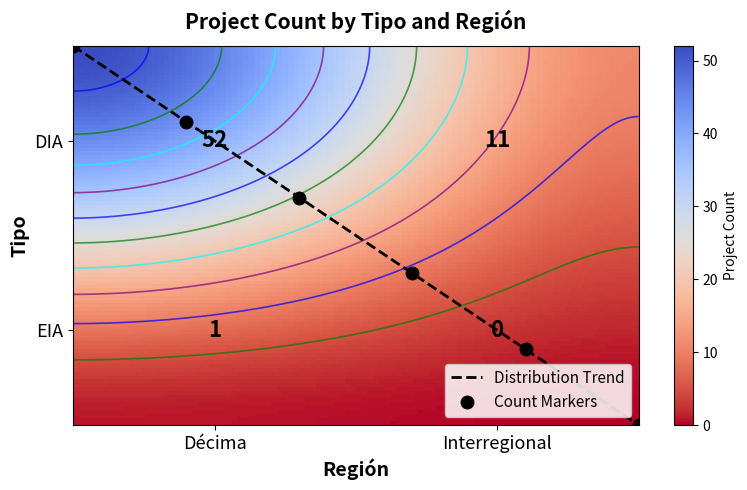

The EIA series shows -1 at Interregional. True or false?

False